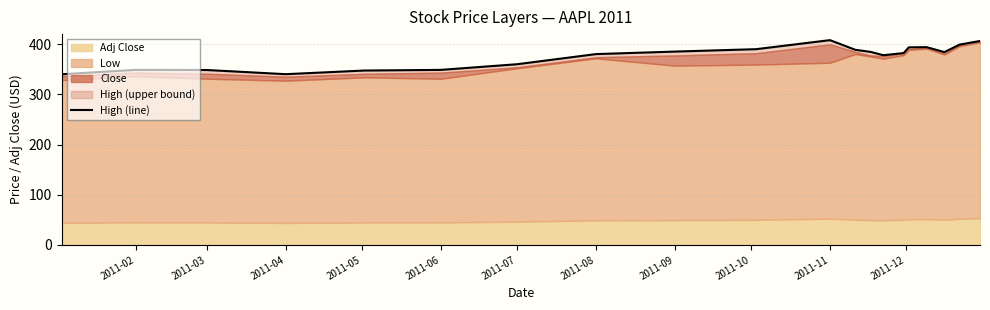

The chart shows a value of 493.5 at 2011-02. True or false?

False